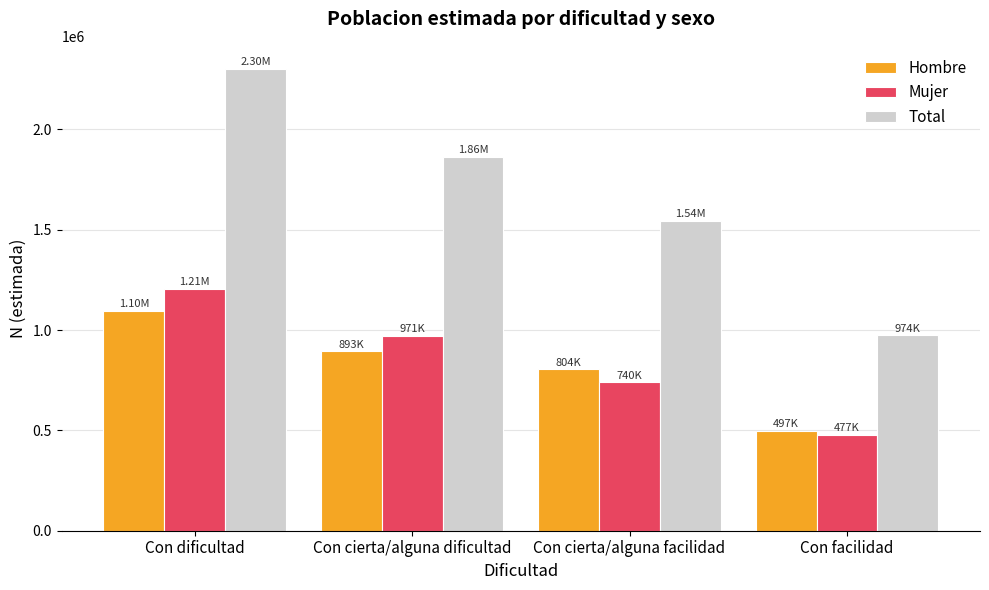

What is the sum of the Hombre values at Con dificultad and Con facilidad?

1591779